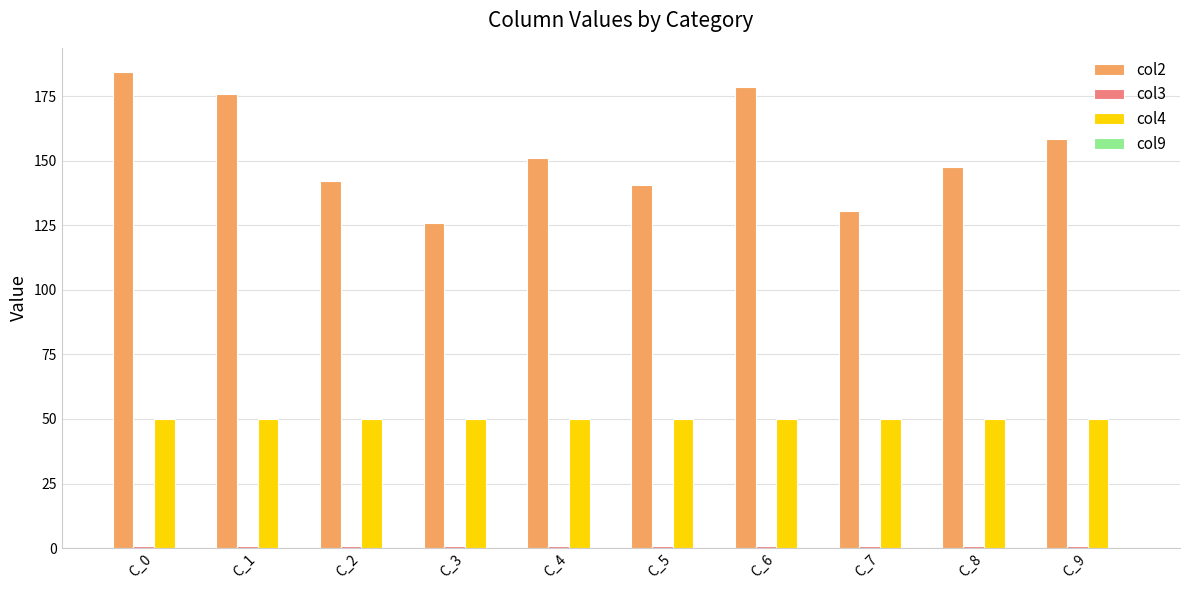

Which series has the widest spread of values?

col2